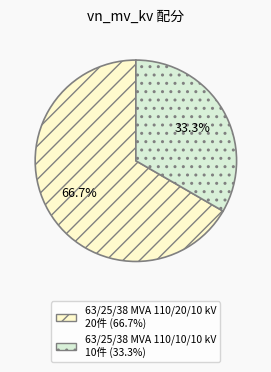

To the nearest percent, what is the combined percentage of 63/25/38 MVA 110/10/10 kV and 63/25/38 MVA 110/20/10 kV?

100%